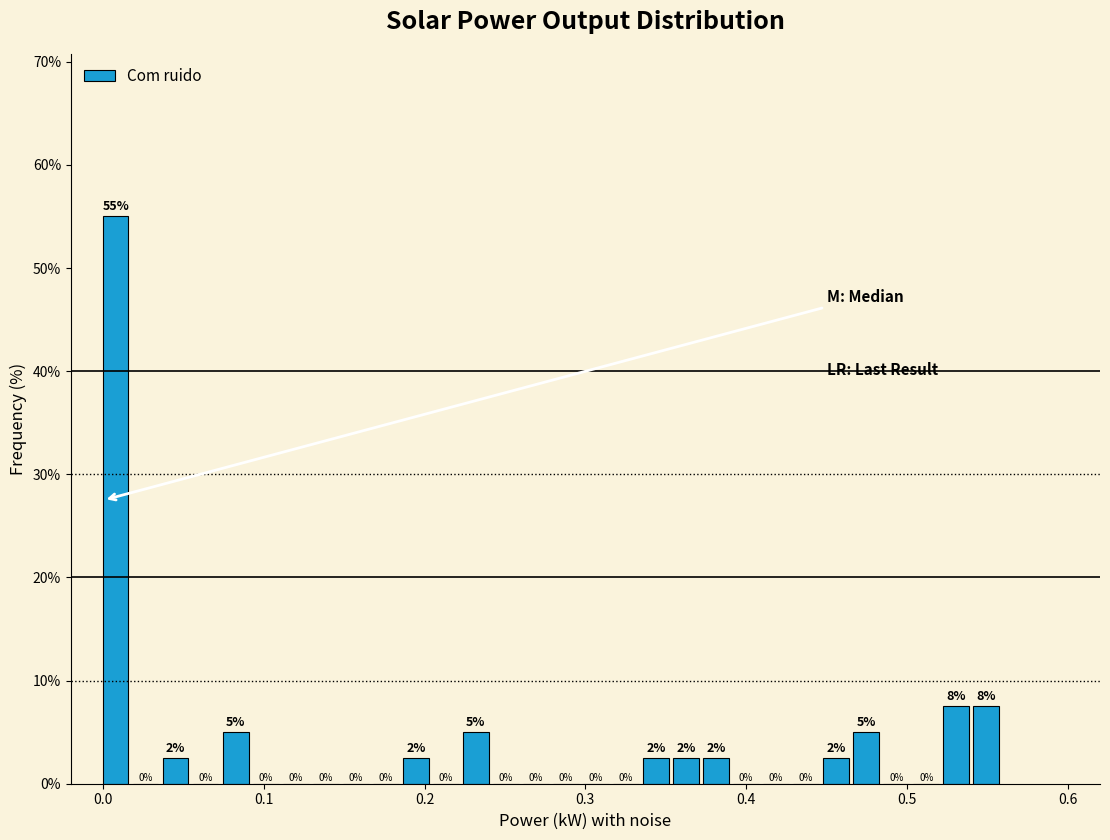

Read against the x-axis, roughly where is the centre of the tallest bar?

0.01